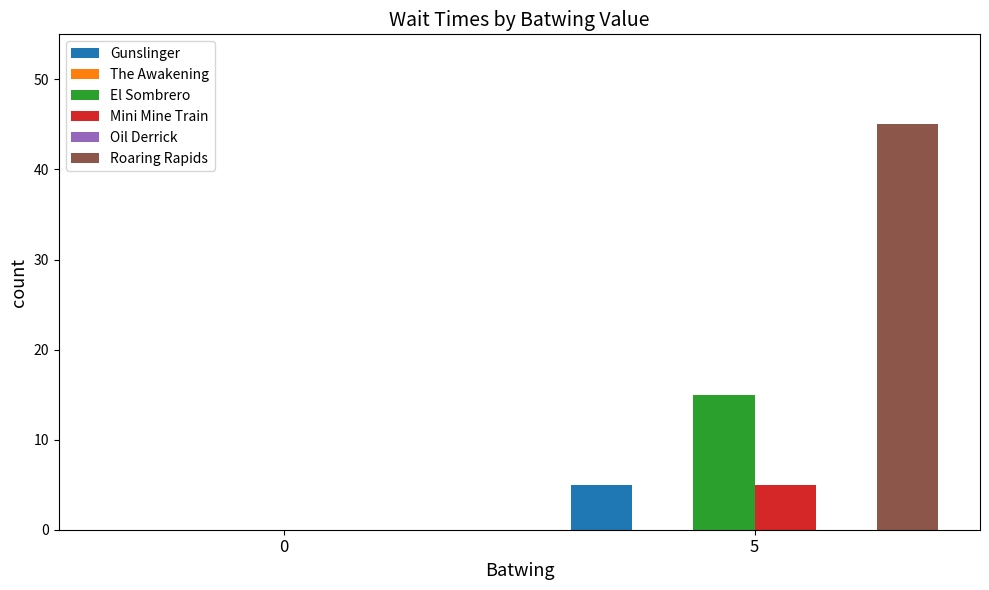

What are all the series names shown in the legend?

Gunslinger, The Awakening, El Sombrero, Mini Mine Train, Oil Derrick, Roaring Rapids